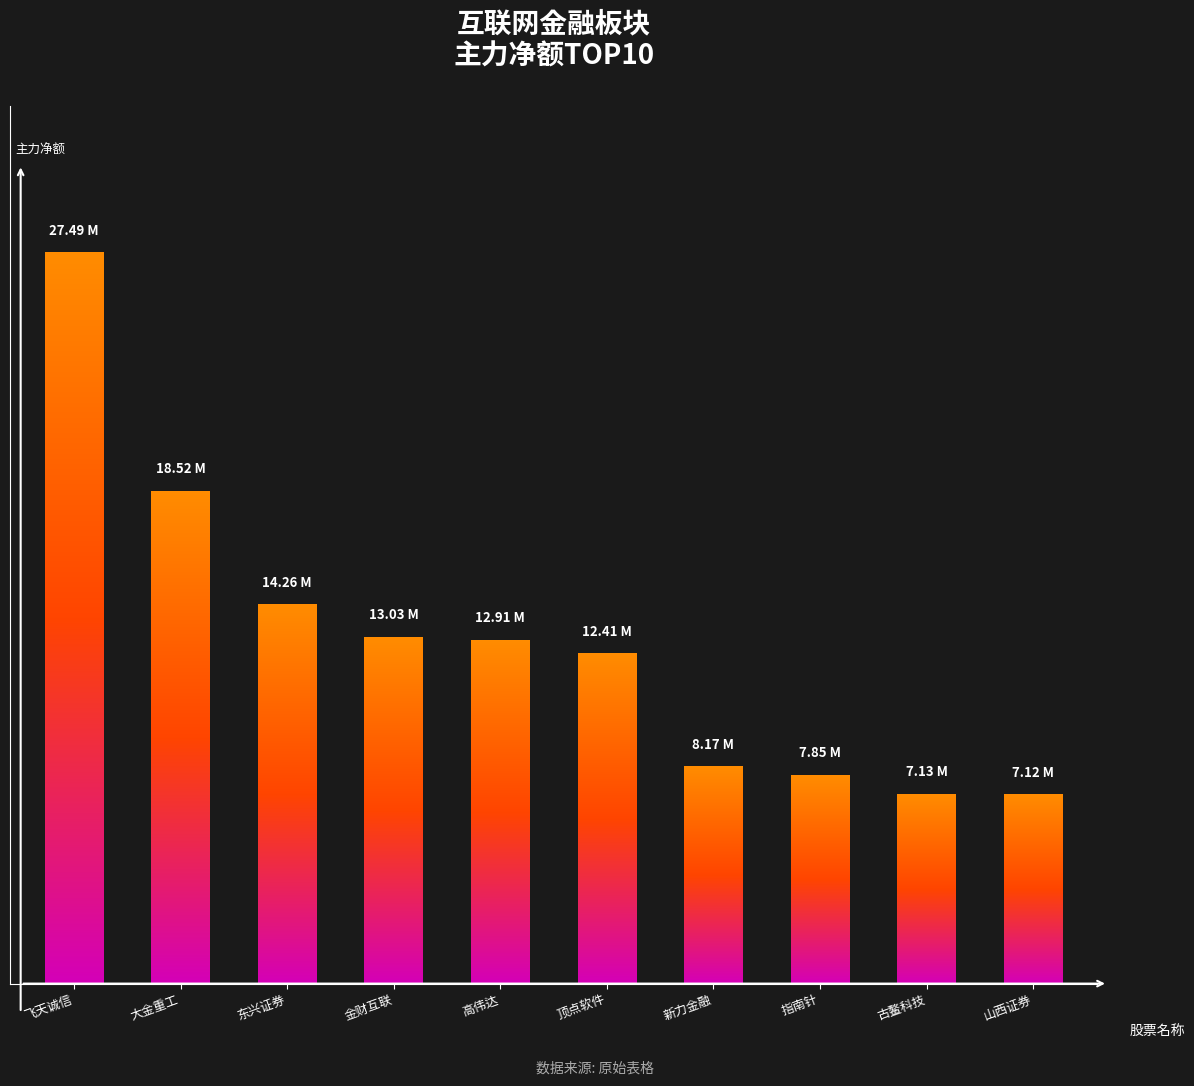

At which label is the value closest to 17305419?

大金重工